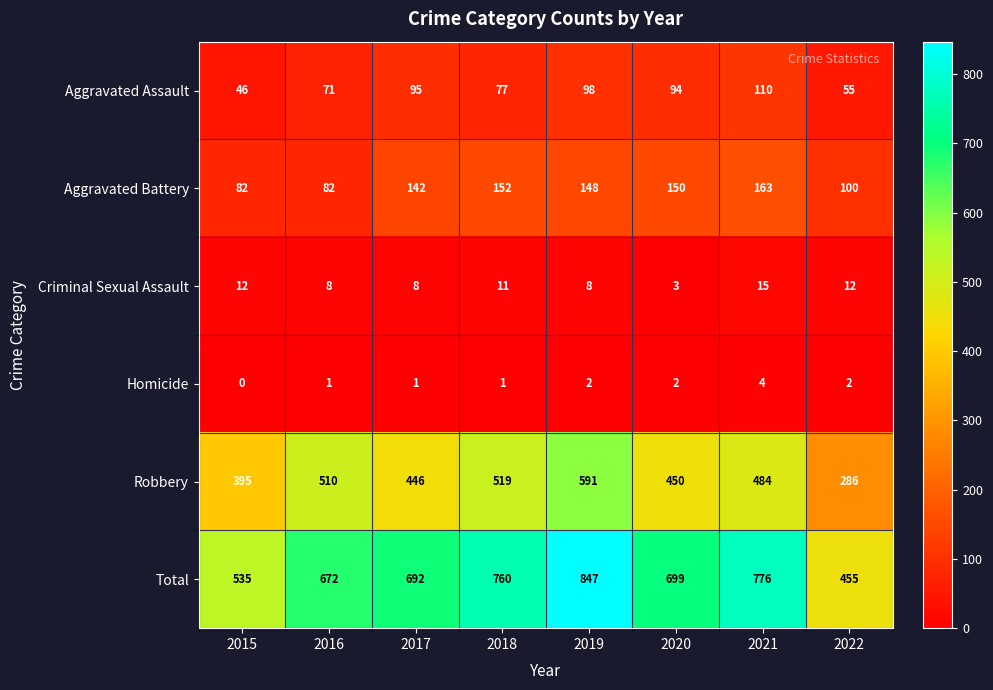

Rank the series by their maximum value, from lowest to highest.

Homicide, Criminal Sexual Assault, Aggravated Assault, Aggravated Battery, Robbery, Total